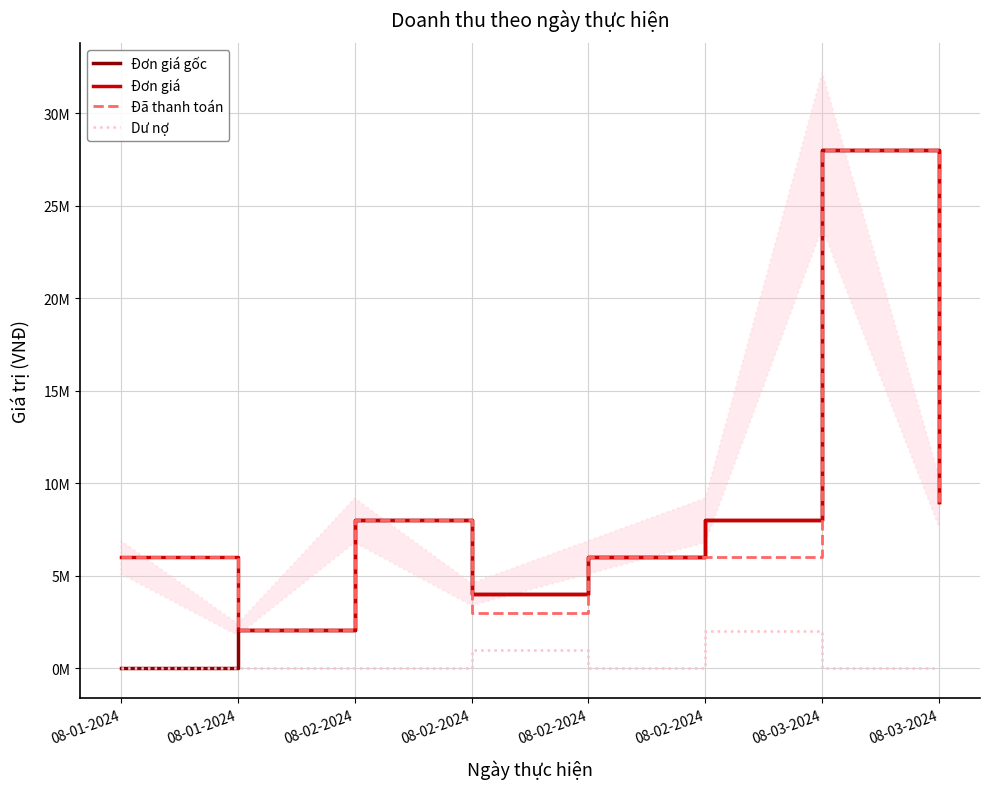

At which label is Đơn giá closest to 15050000?

08-03-2024